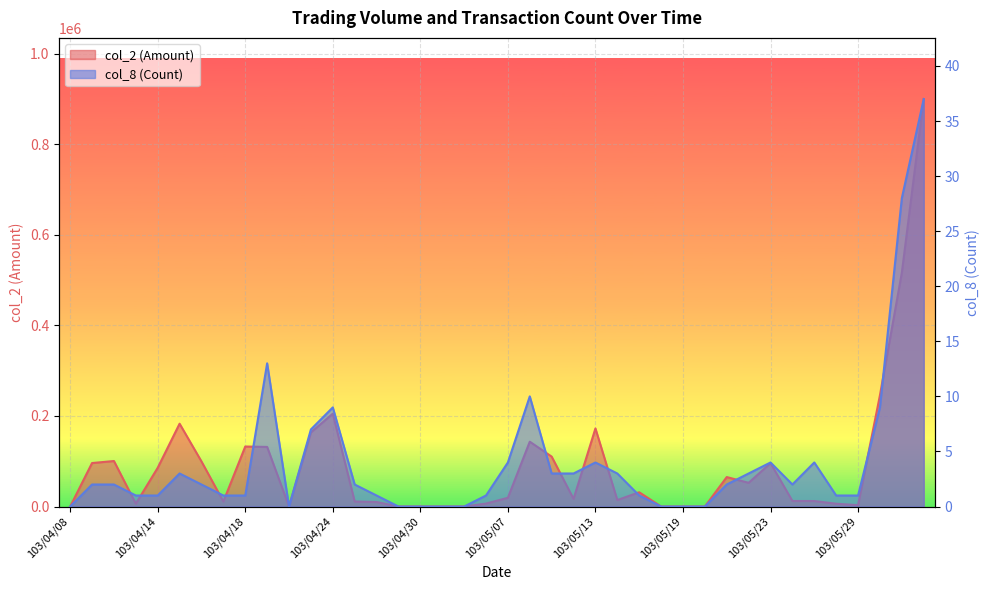

Reading left to right, extract all data points from this chart.

col_2 (Amount): 0	96000	100500	6200	85500	182900	99500	11000	132500	131600	0	163700	205000	11100	10000	0	0	0	0	6500	19360	143200	110220	16820	172400	14300	31500	0	0	0	65050	52350	95800	12200	12150	6200	3000	245850	516370	899890
col_8 (Count): 0	2	2	1	1	3	2	1	1	13	0	7	9	2	1	0	0	0	0	1	4	10	3	3	4	3	1	0	0	0	2	3	4	2	4	1	1	9	28	37